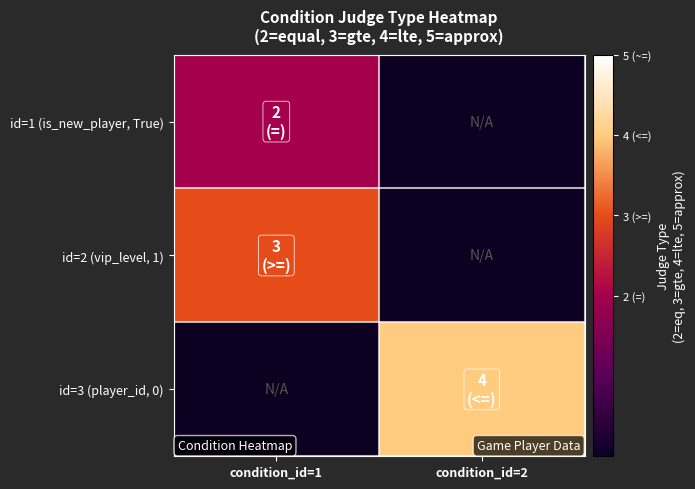

What is the minimum value for id=2 (vip_level, 1)?

3.0